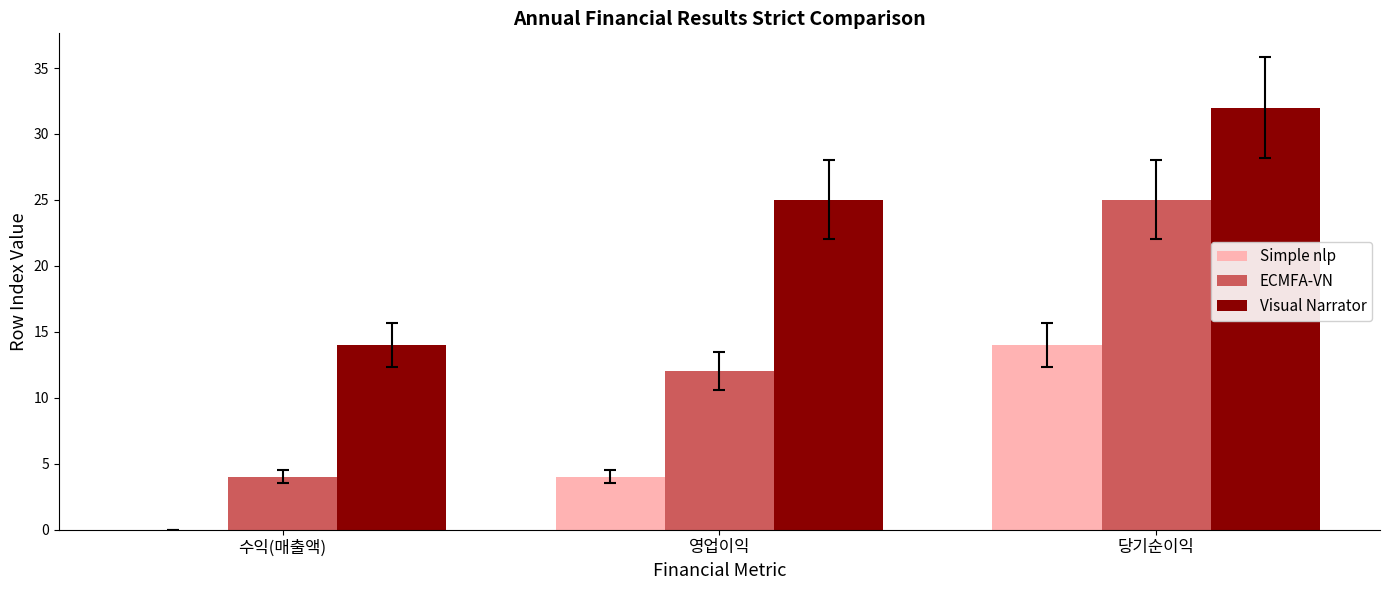

Between 수익(매출액) and 당기순이익, which series saw the biggest shift?

ECMFA-VN